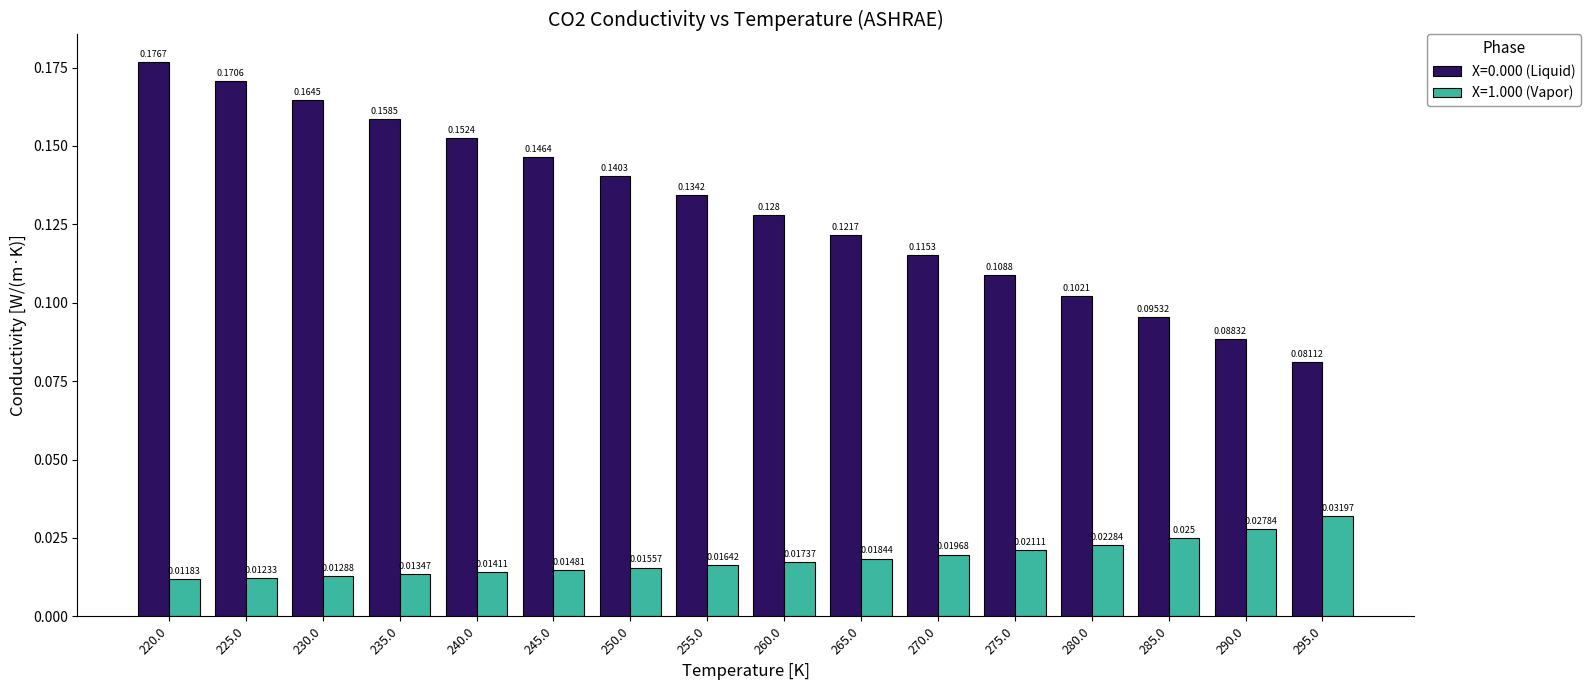

Is the value of X=1.000 (Vapor) at 220.0 greater than the value of X=0.000 (Liquid) at 290.0?

No